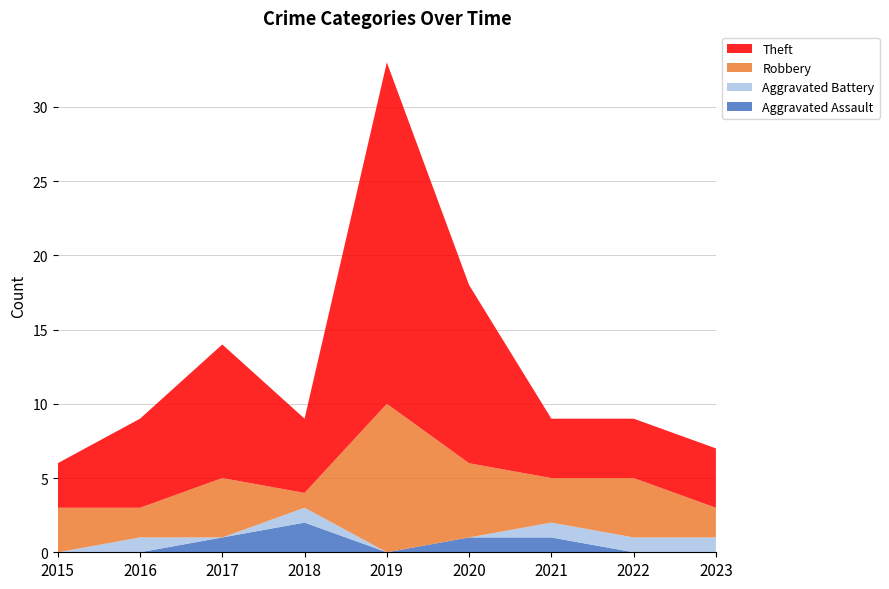

Reading left to right, list all the values displayed in this chart.

Aggravated Assault: 0	0	1	2	0	1	1	0	0
Aggravated Battery: 0	1	0	1	0	0	1	1	1
Robbery: 3	2	4	1	10	5	3	4	2
Theft: 3	6	9	5	23	12	4	4	4